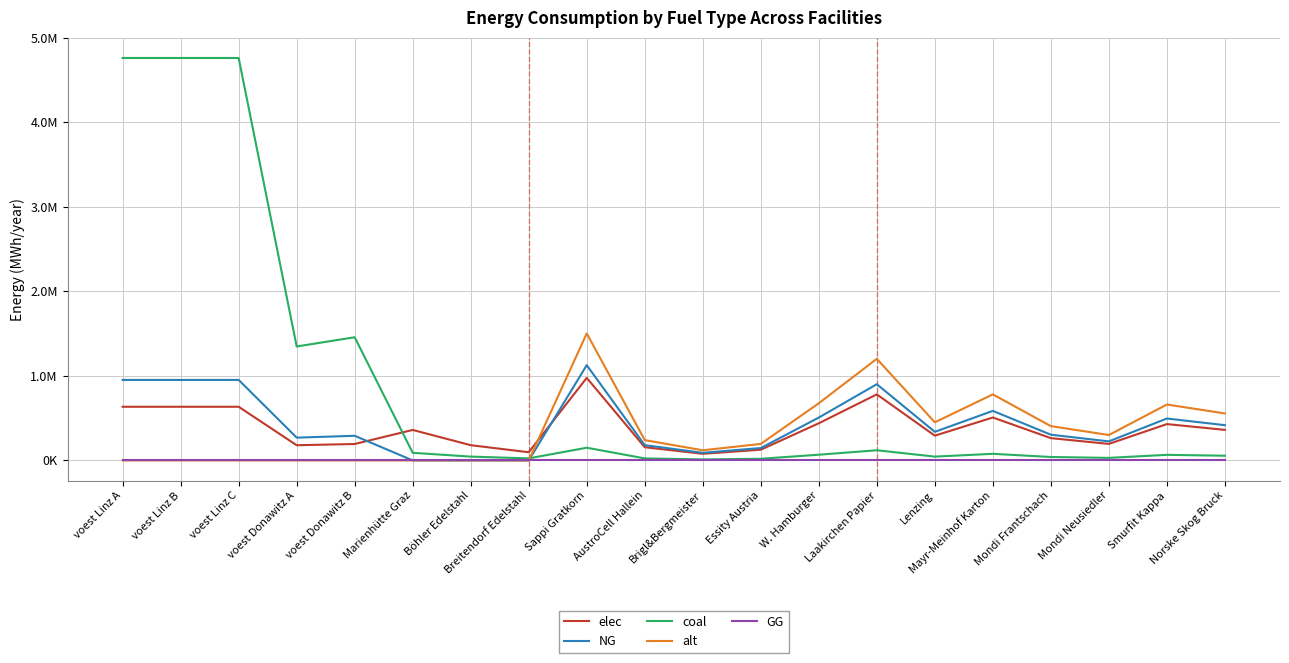

Rank the series by their maximum value, from lowest to highest.

GG, elec, NG, alt, coal